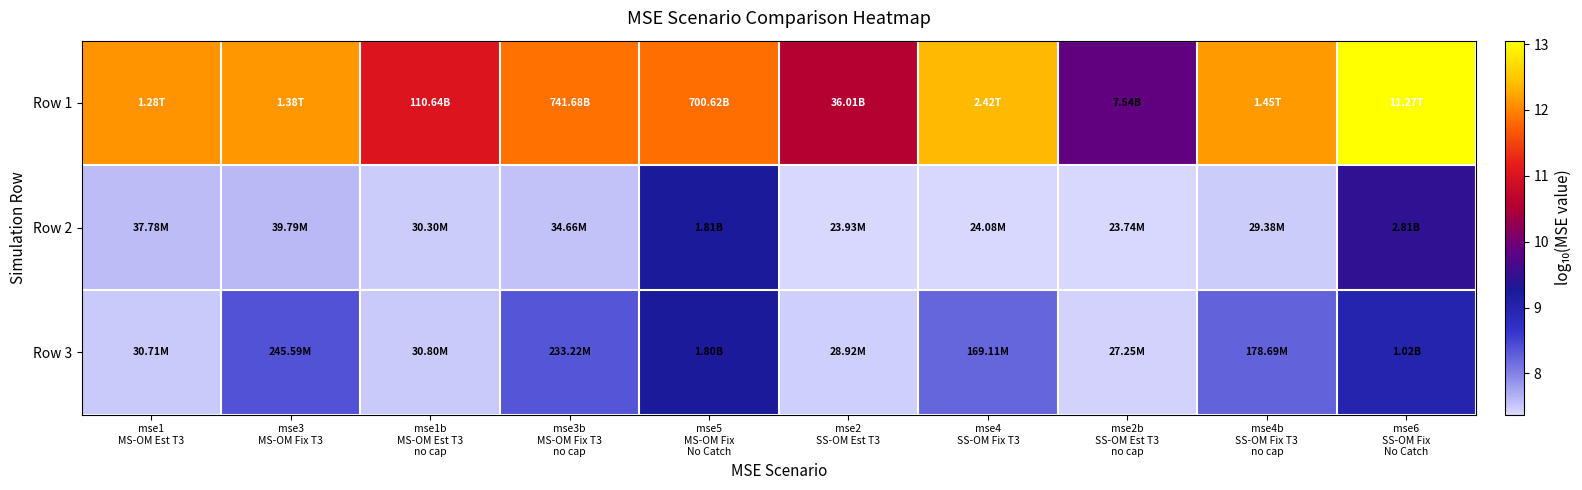

How many data points does each series have?

10